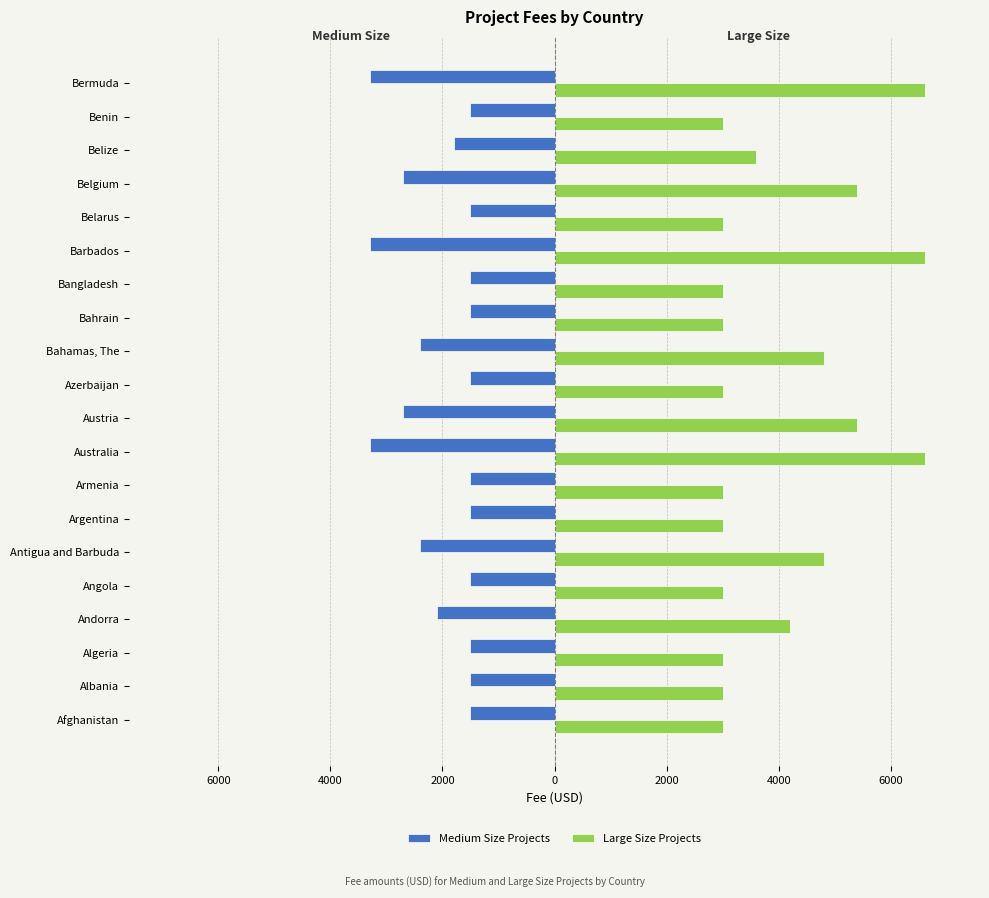

What are all the series names shown in the legend?

Medium Size Projects, Large Size Projects